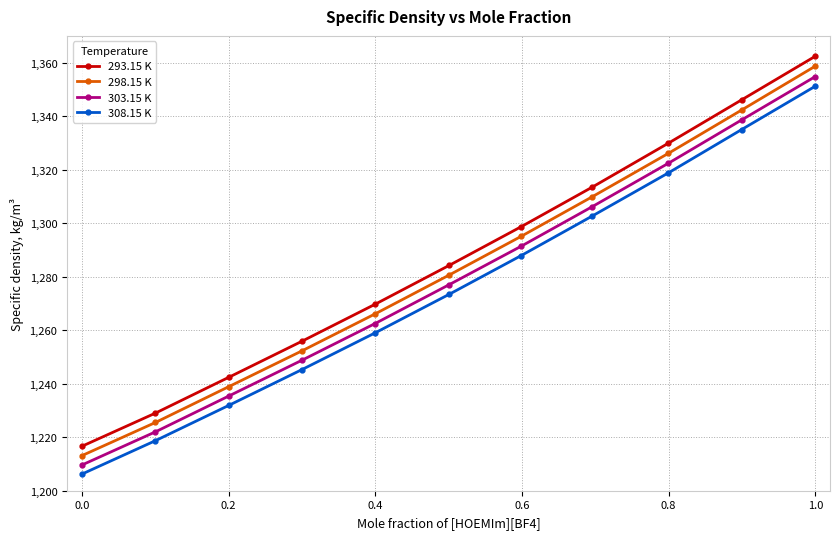

True or false: 308.15 K and 293.15 K intersect in this chart.

False